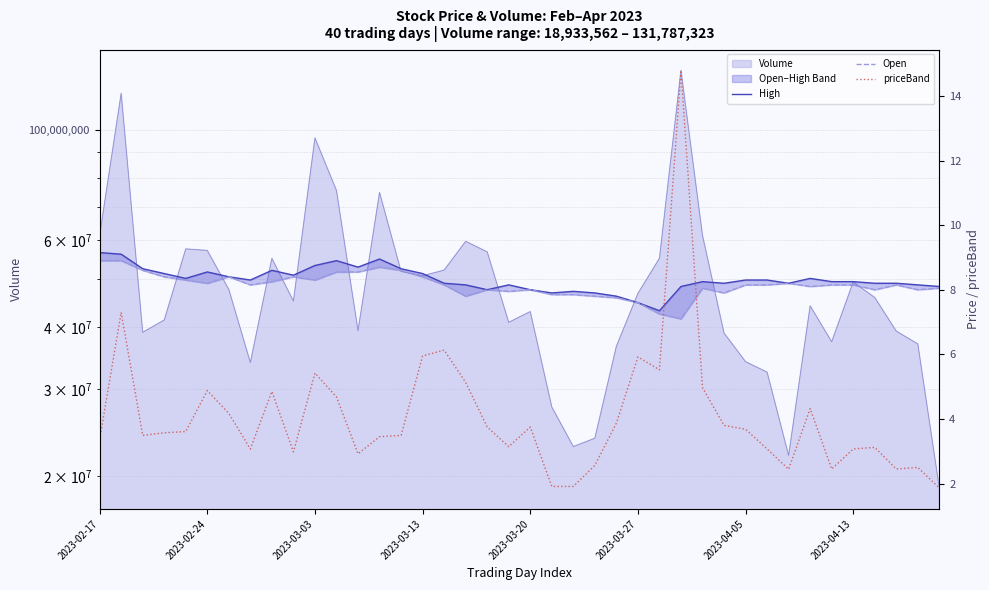

What is the average value of the priceBand series?

4.1